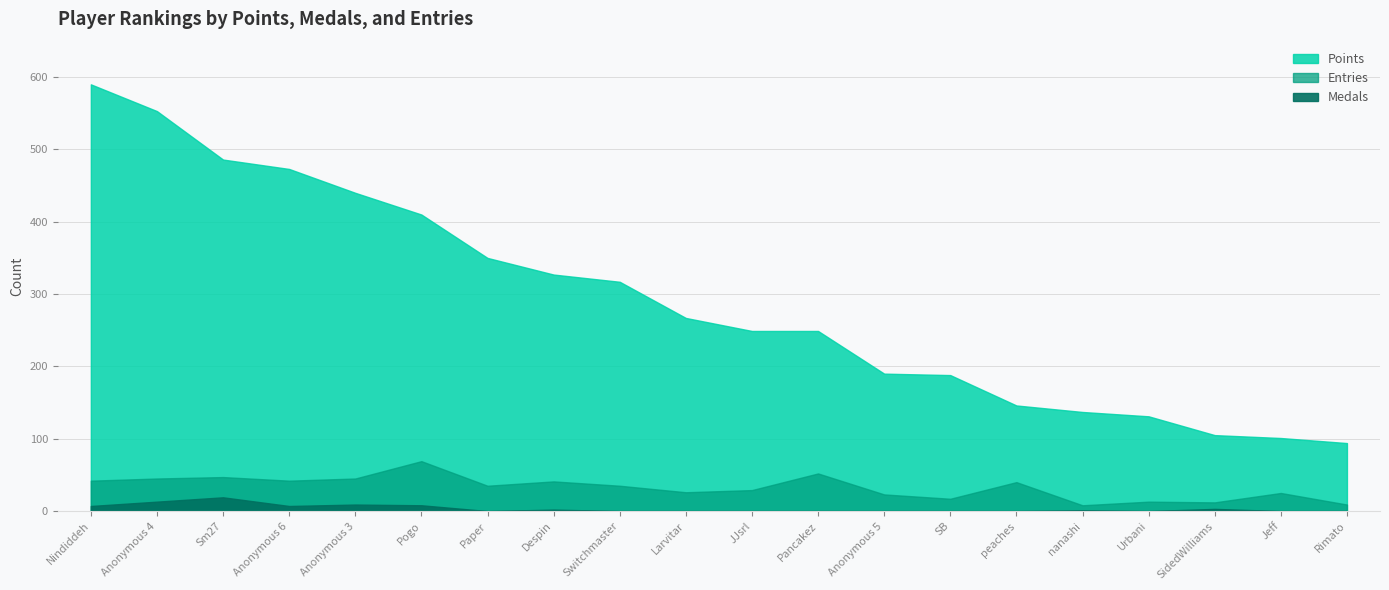

What is the highest value of the Medals series?

19